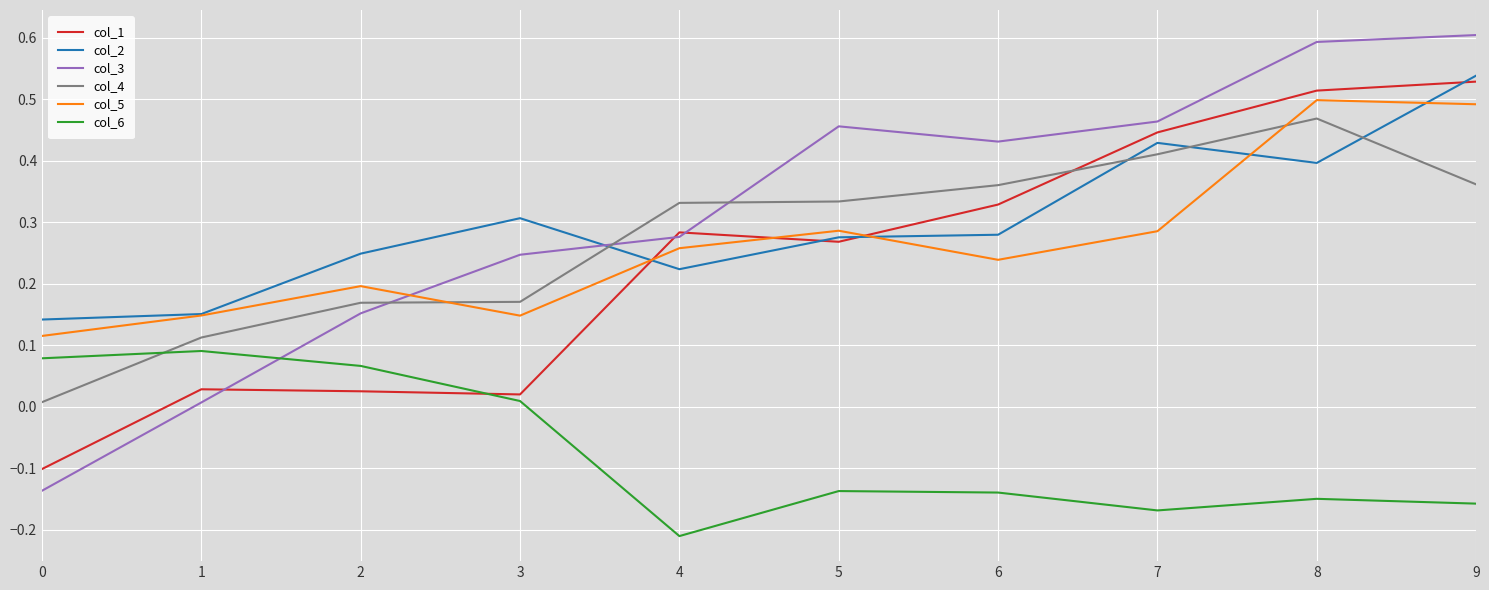

True or false: col_4 has a value of 0.4 at 6.

True